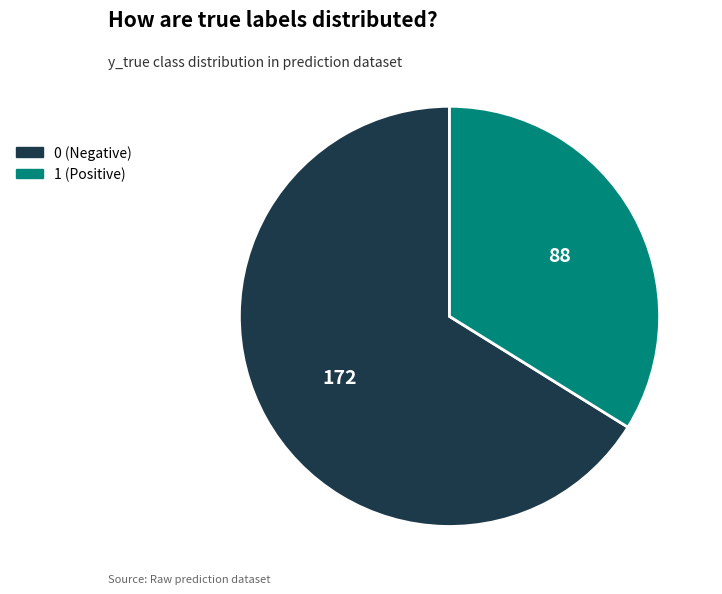

Do 0 (Negative) and 1 (Positive) together represent more than half of the pie?

Yes